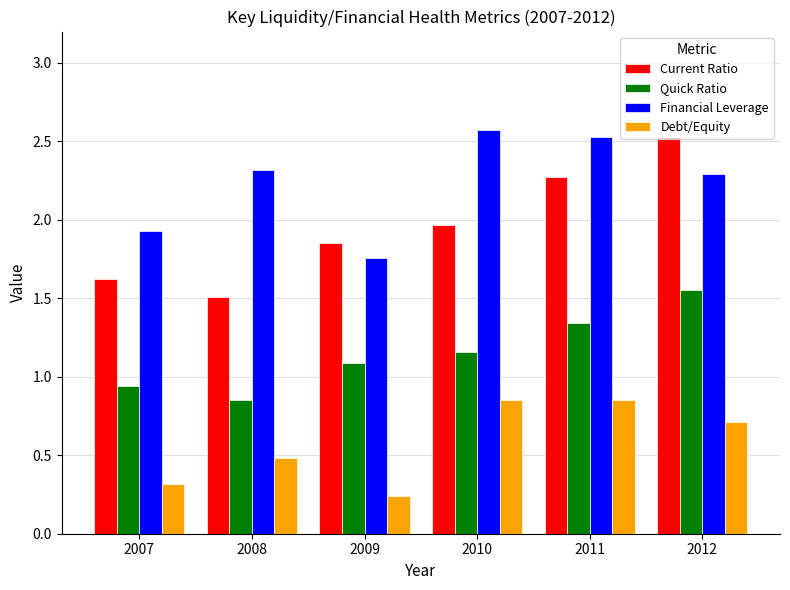

What is the difference between the Debt/Equity values at 2009 and 2011?

0.6